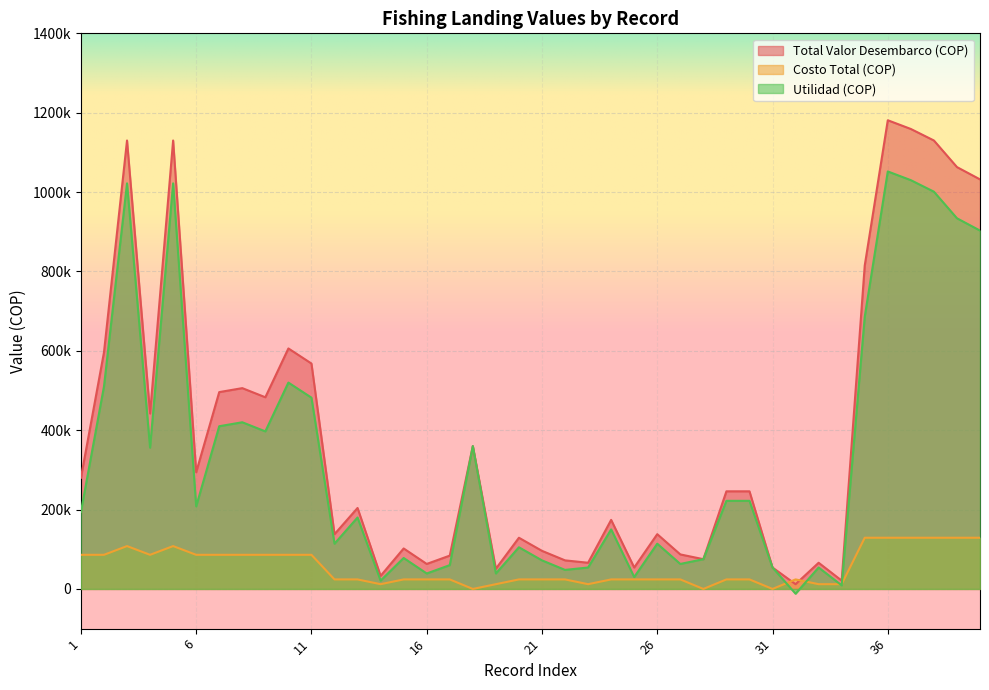

Where is the first local maximum for Costo Total (COP)?

3